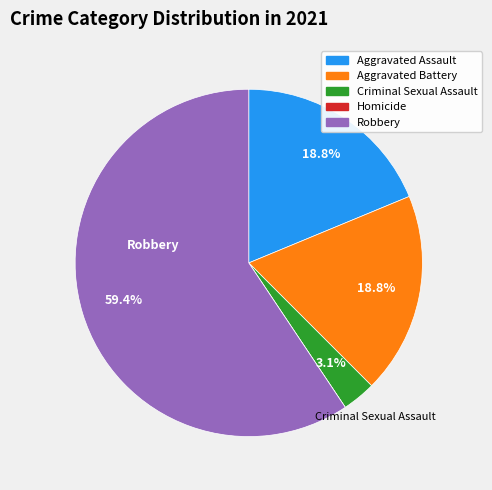

True or false: Robbery accounts for 59% of the total.

True